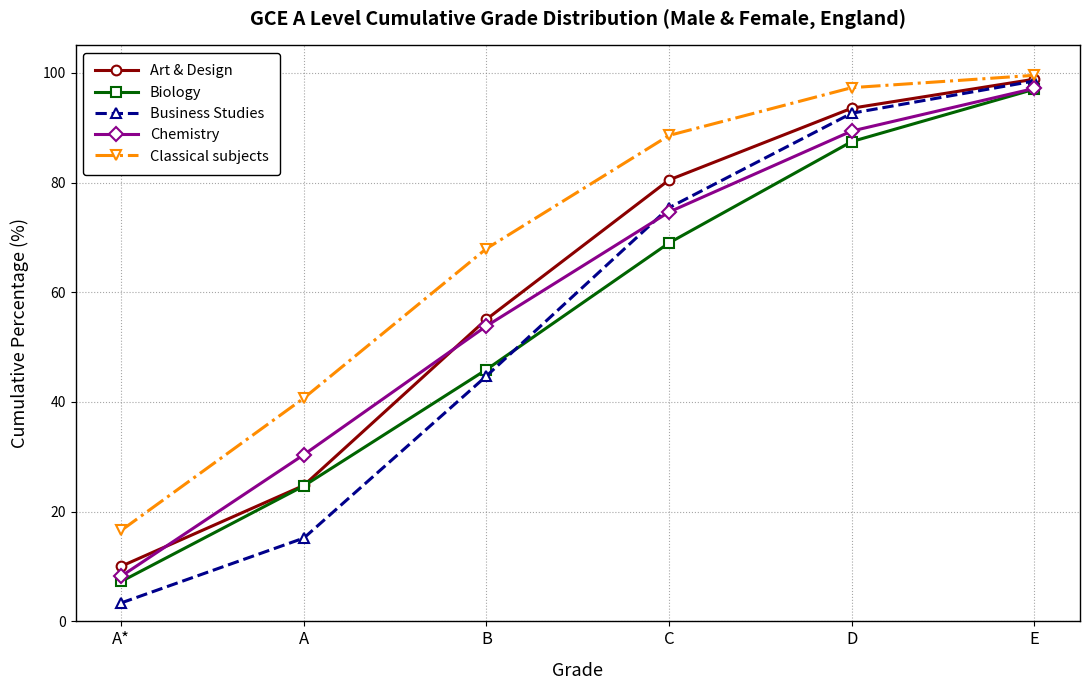

At how many categories does at least one series exceed 78?

3